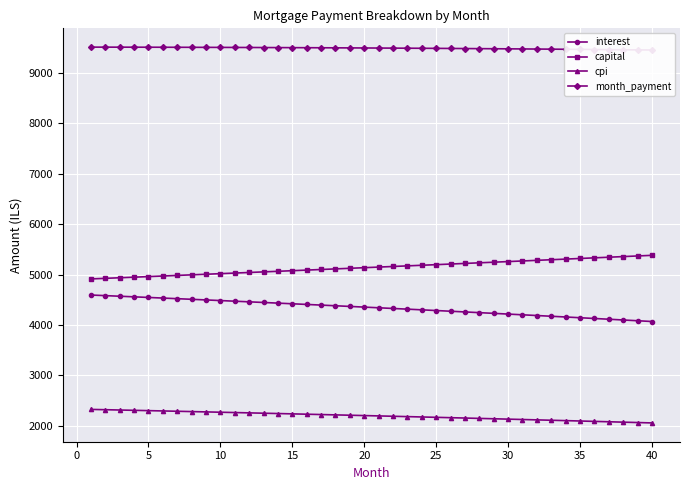

True or false: capital and cpi cross at least once.

False